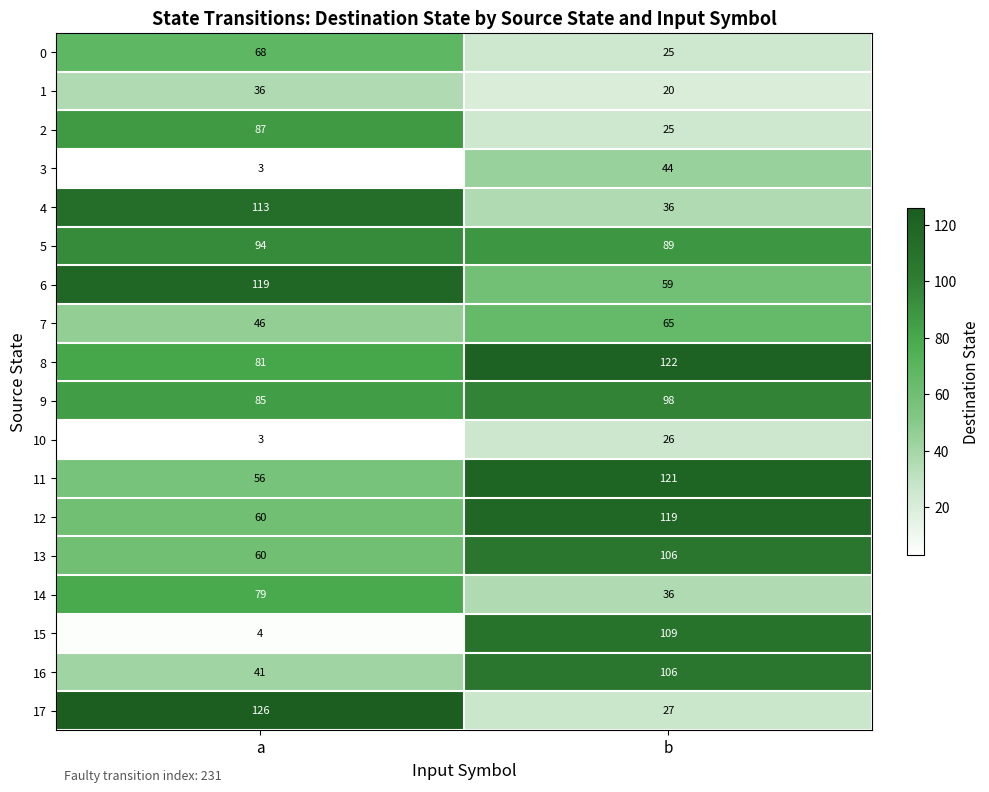

The 17 series shows 27 at b. True or false?

True